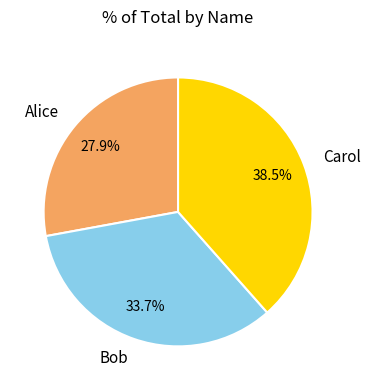

Is it true that Bob is 34% of the pie?

True